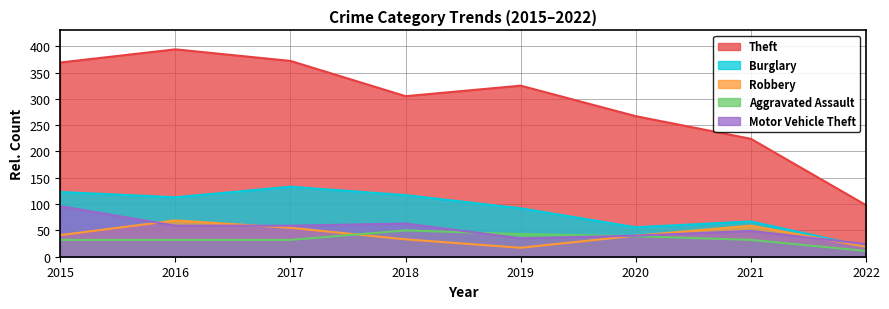

At how many categories does at least one series exceed 294?

5